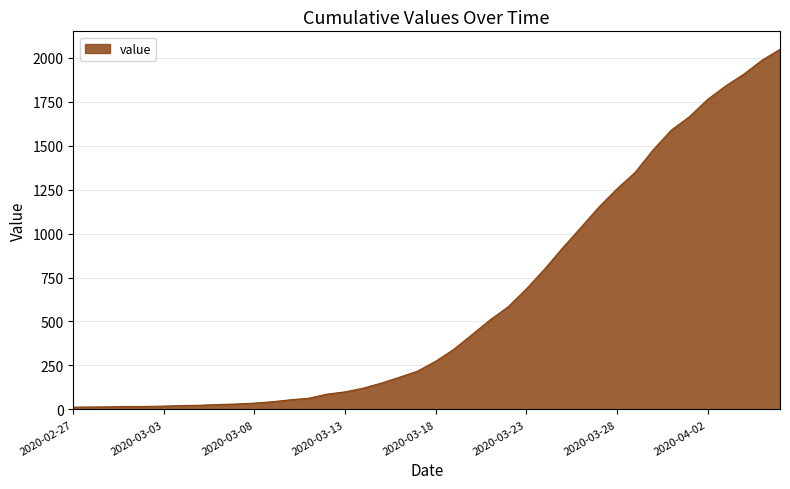

What is the difference between the maximum and minimum values?

2034